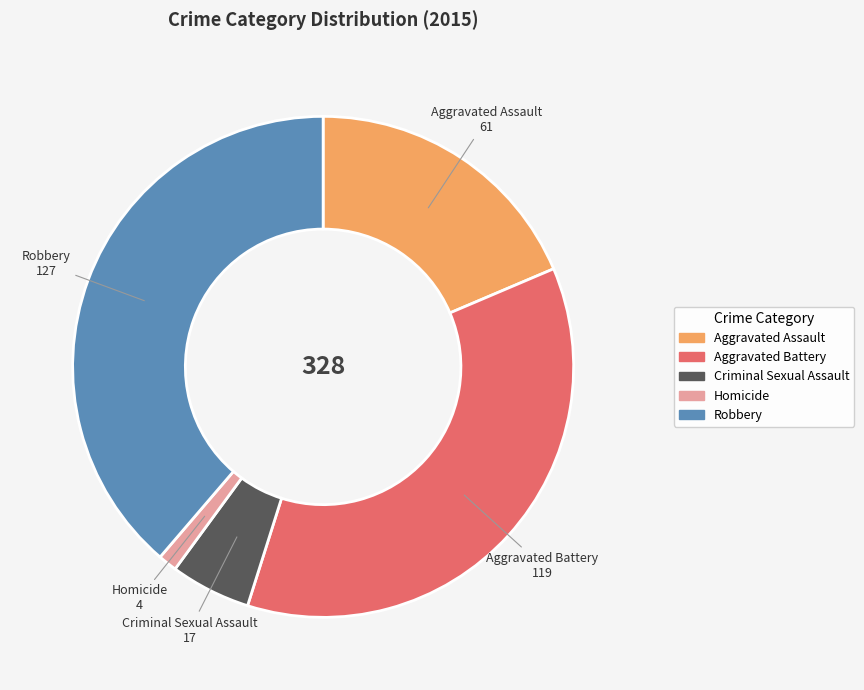

What is the smallest slice in the pie chart?

Homicide